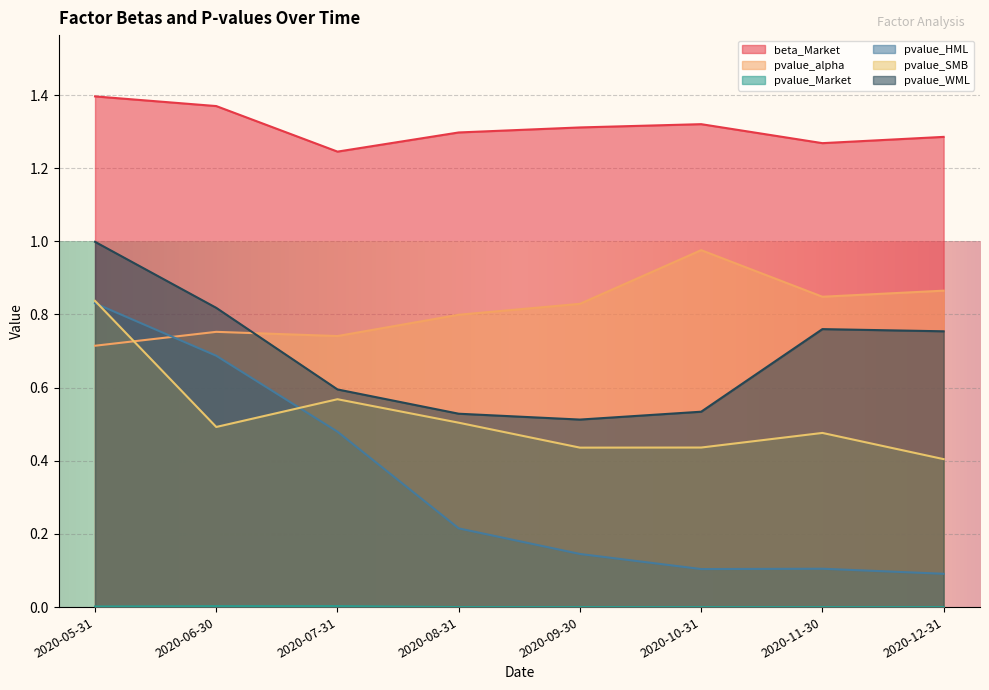

Which label corresponds to the largest value in the chart?

2020-05-31